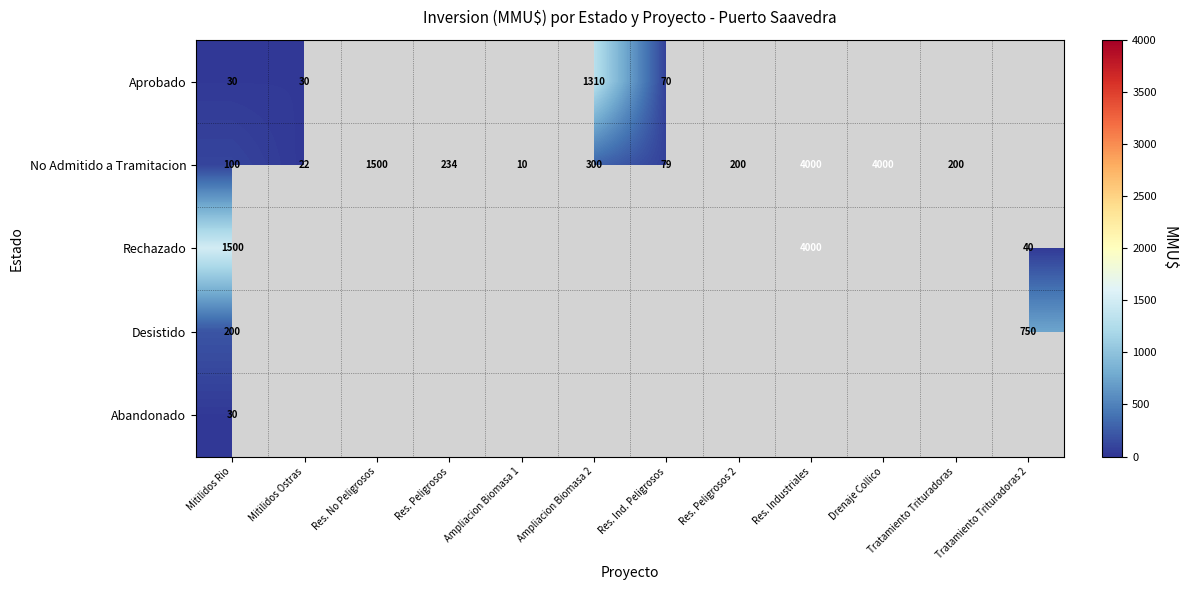

What is the spread (max minus min) of values at Ampliacion Biomasa 2?

1010.0